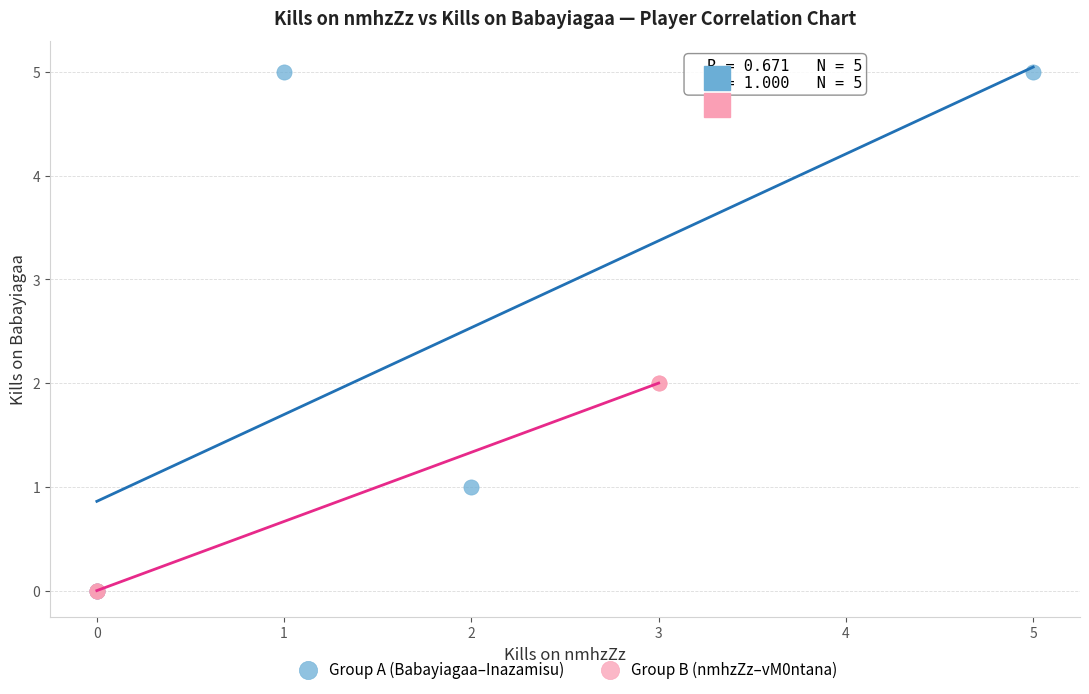

What are all the series names shown in the legend?

Group A (Babayiagaa–Inazamisu), Group B (nmhzZz–vM0ntana)